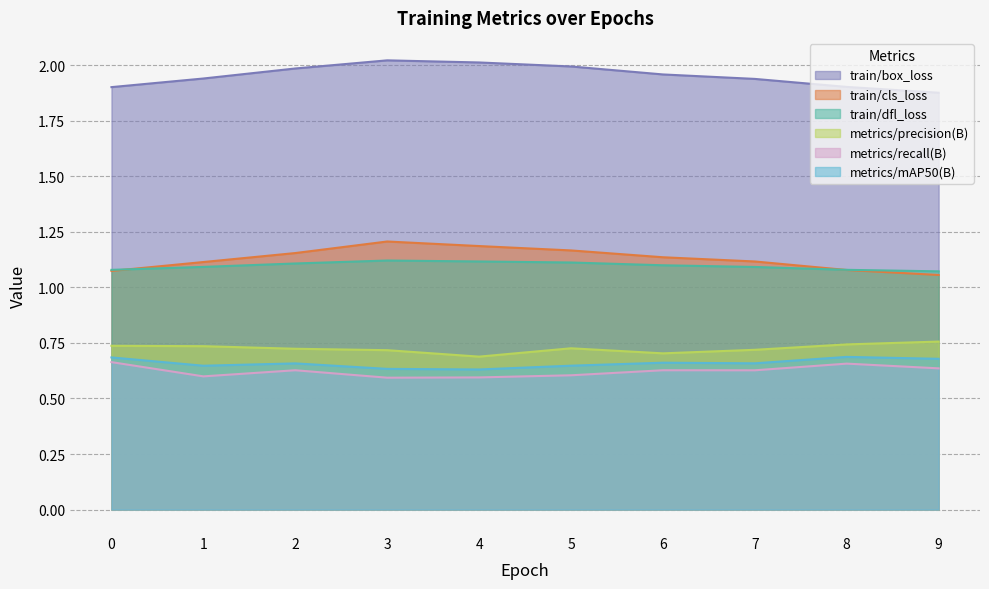

True or false: metrics/mAP50(B) and train/box_loss intersect in this chart.

False